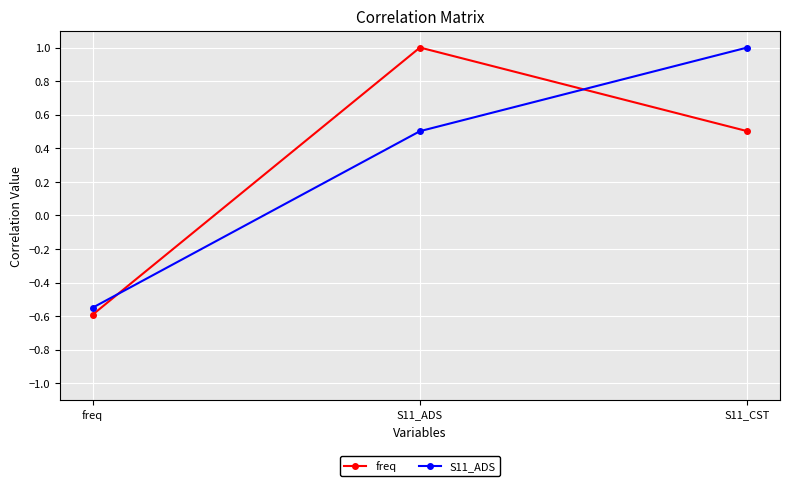

List the labels in order of freq value, largest first.

S11_ADS, S11_CST, freq